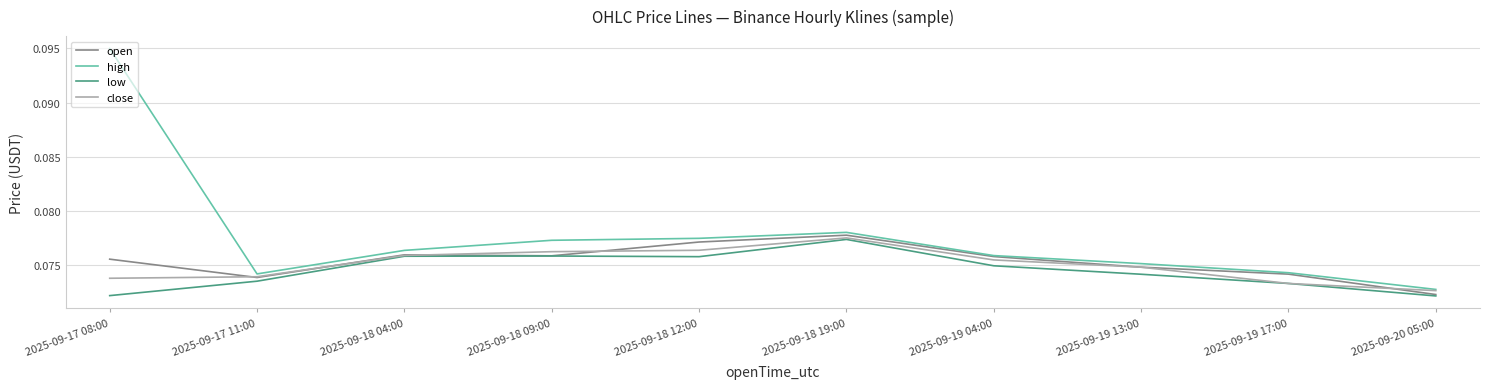

Does the chart have visible grid lines?

Yes